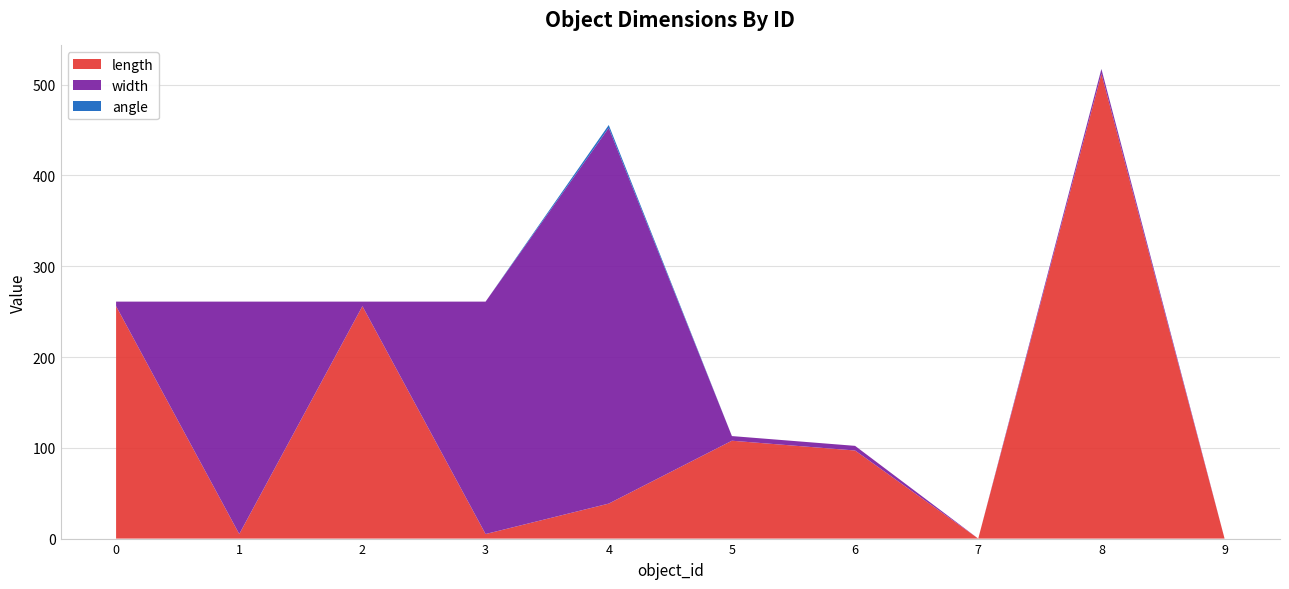

Reading right to left, list all the values displayed in this chart.

length: 0.0	512.0	0.0	97.0	107.8	38.5	5.0	256.0	5.0	256.0
width: 0.0	5.1	0.0	5.1	5.1	413.9	256.0	5.0	256.0	5.0
angle: 0.0	0.2	0.0	0.0	0.0	3.1	0.0	0.0	0.0	0.0